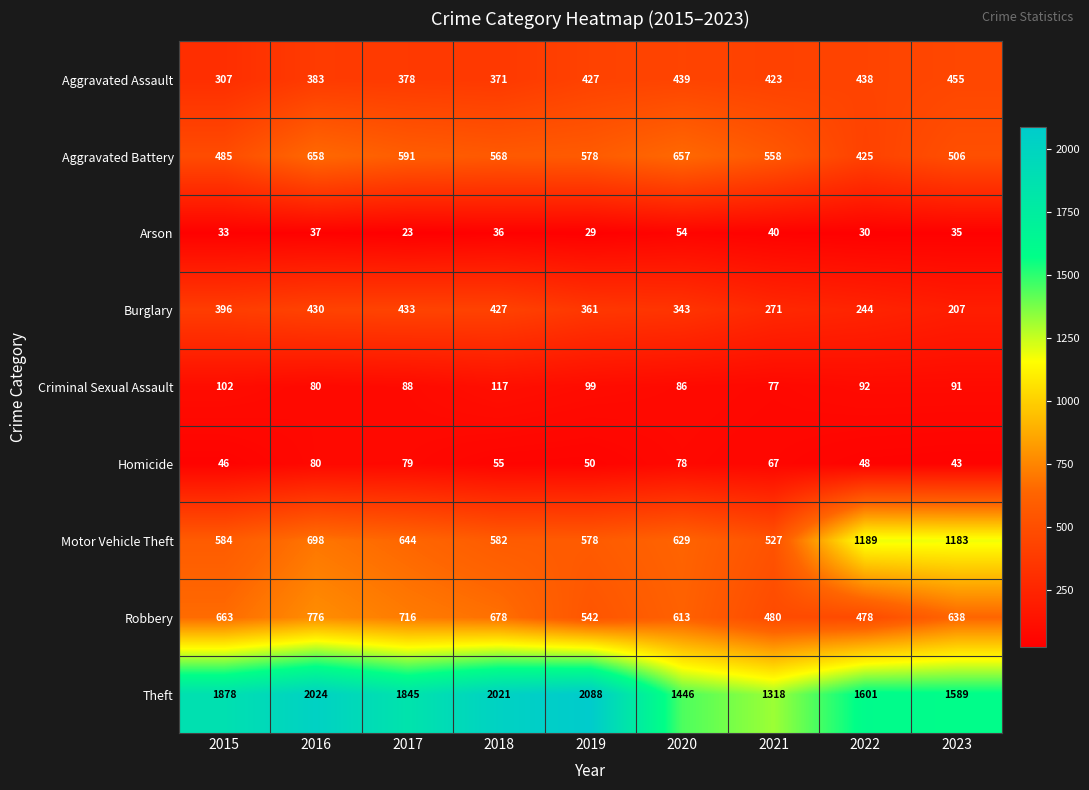

What is the difference between the highest and lowest values at 2022?

1571